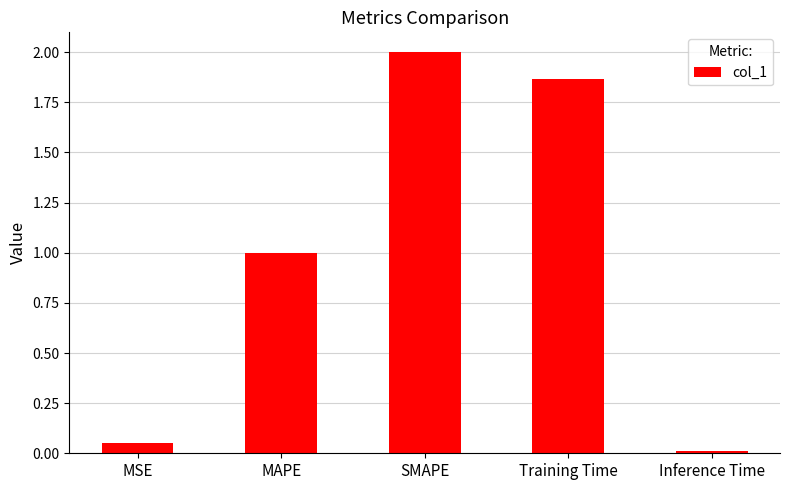

List the labels in order of value, largest first.

SMAPE, Training Time, MAPE, MSE, Inference Time